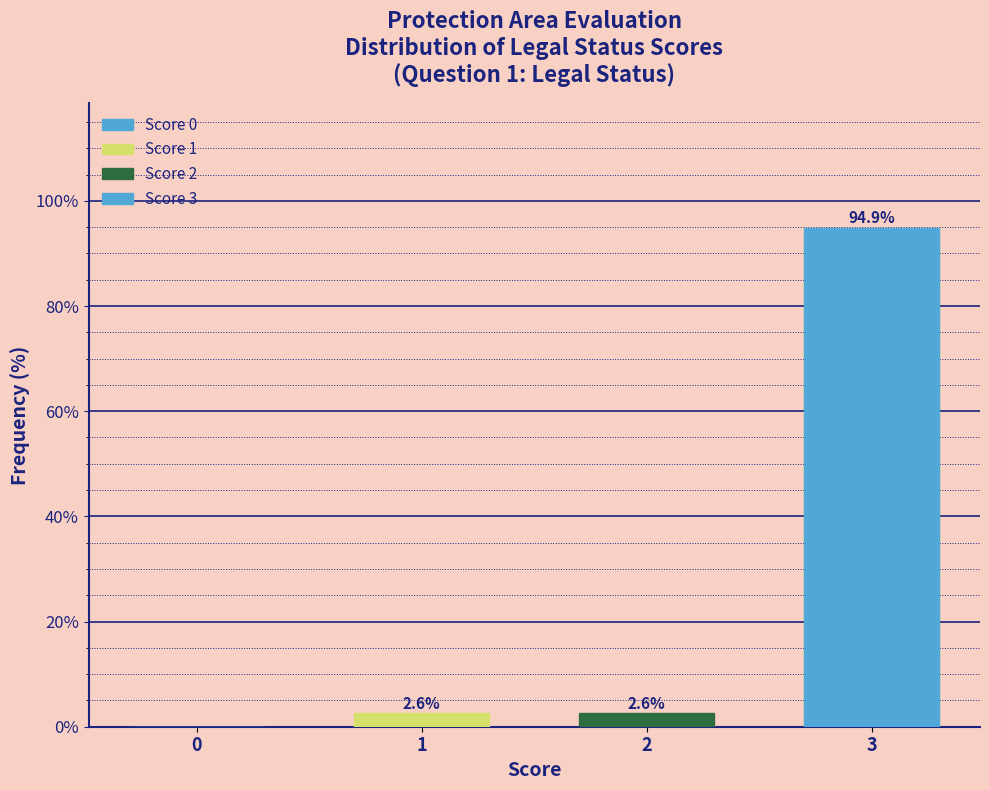

Reading left to right, extract all data points from this chart.

0=0.0	1=2.6	2=2.6	3=94.9